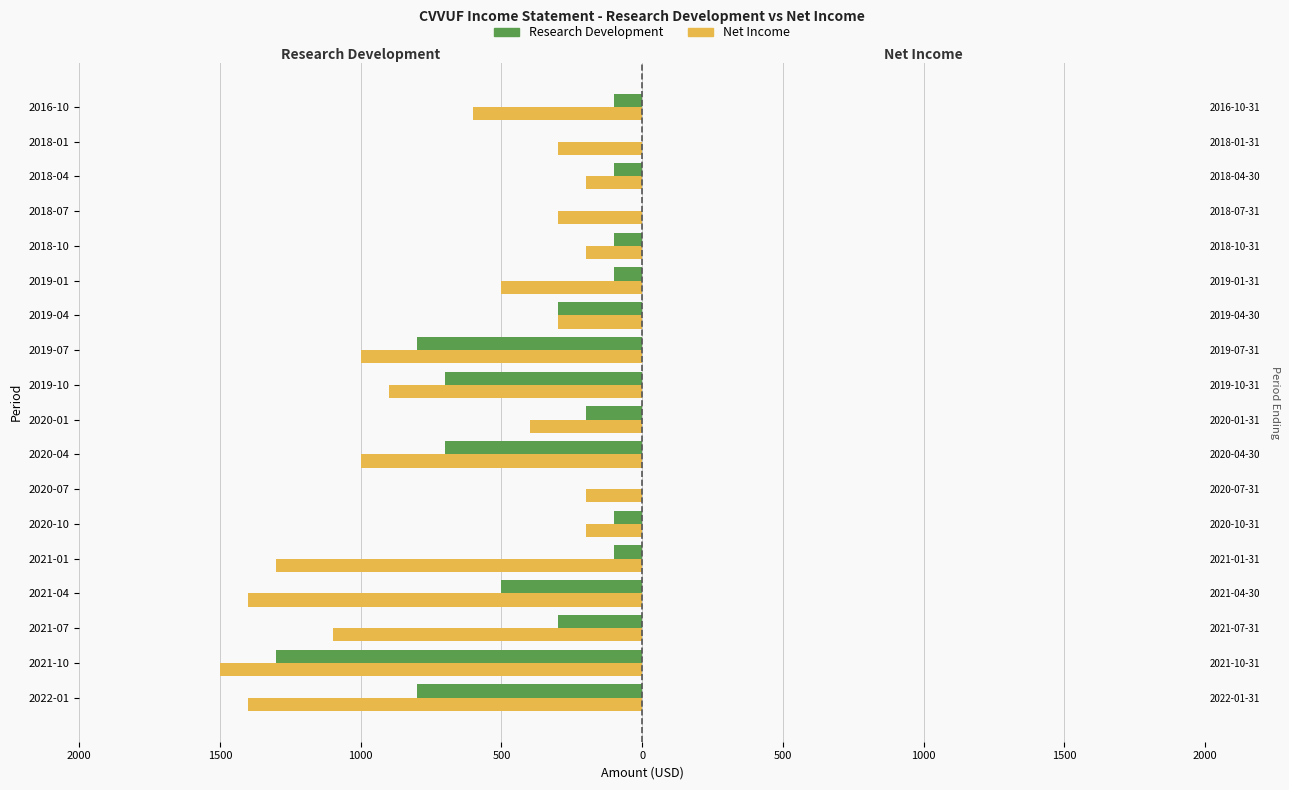

What is the sum of all Research Development values?

-6200